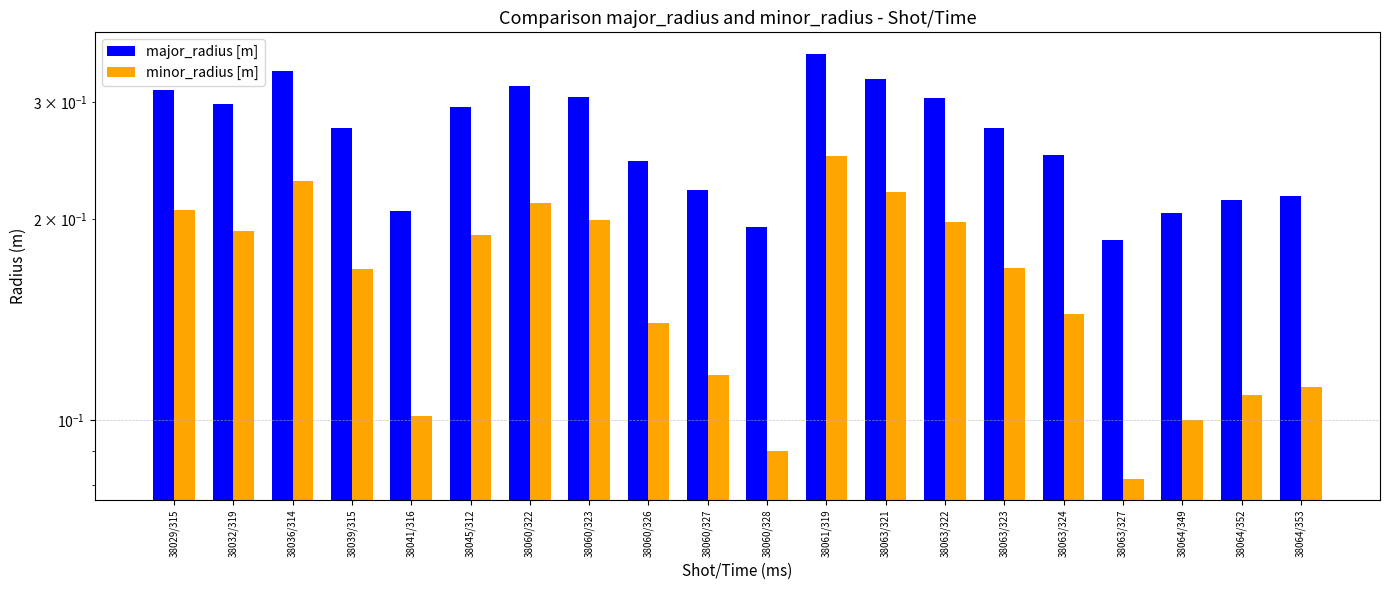

List the labels in order of minor_radius [m] value, largest first.

38061/319, 38036/314, 38063/321, 38060/322, 38029/315, 38060/323, 38063/322, 38032/319, 38045/312, 38063/323, 38039/315, 38063/324, 38060/326, 38060/327, 38064/353, 38064/352, 38041/316, 38064/349, 38060/328, 38063/327